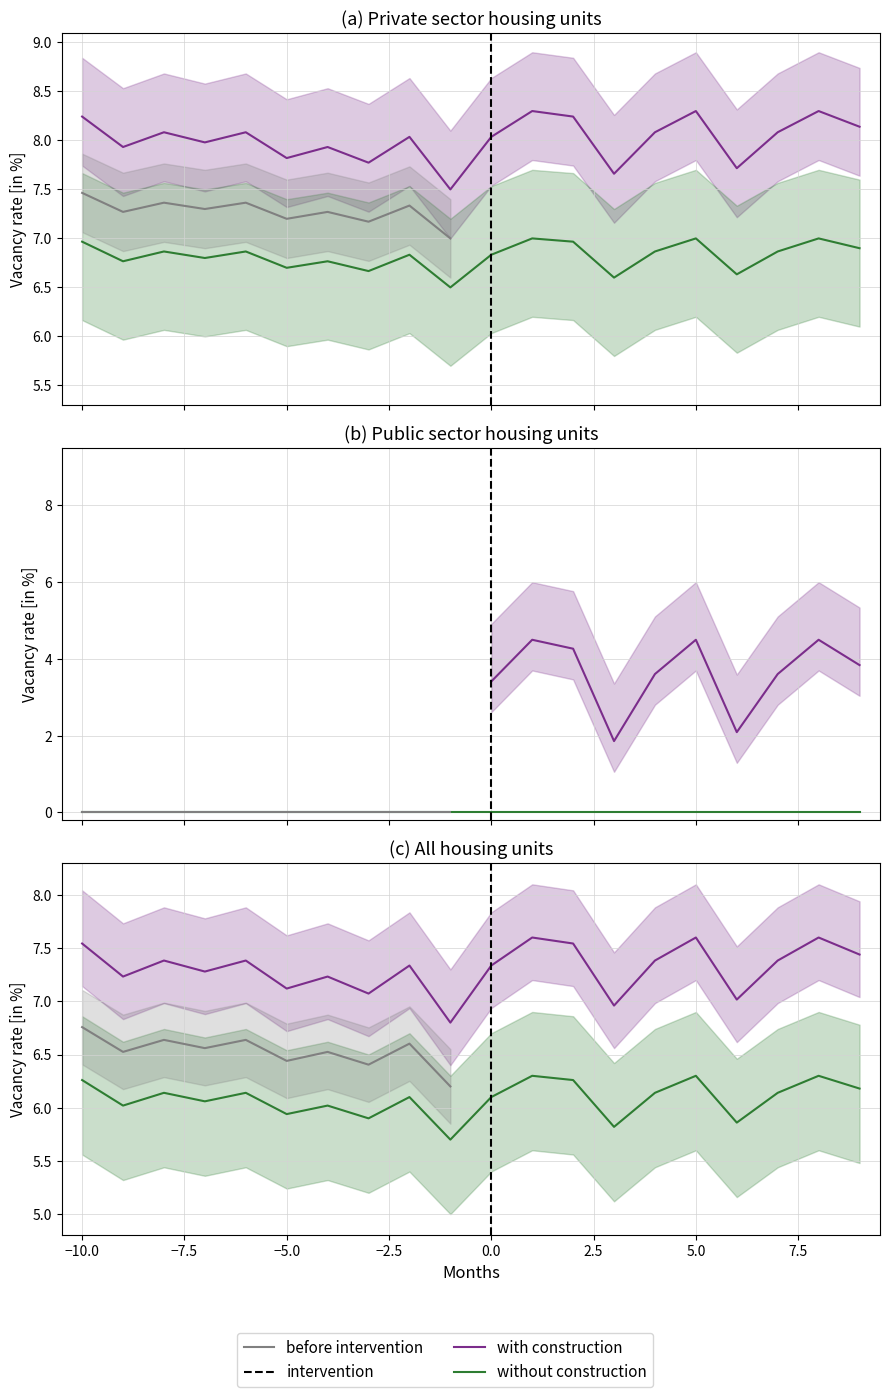

True or false: values and geocd intersect in this chart.

False